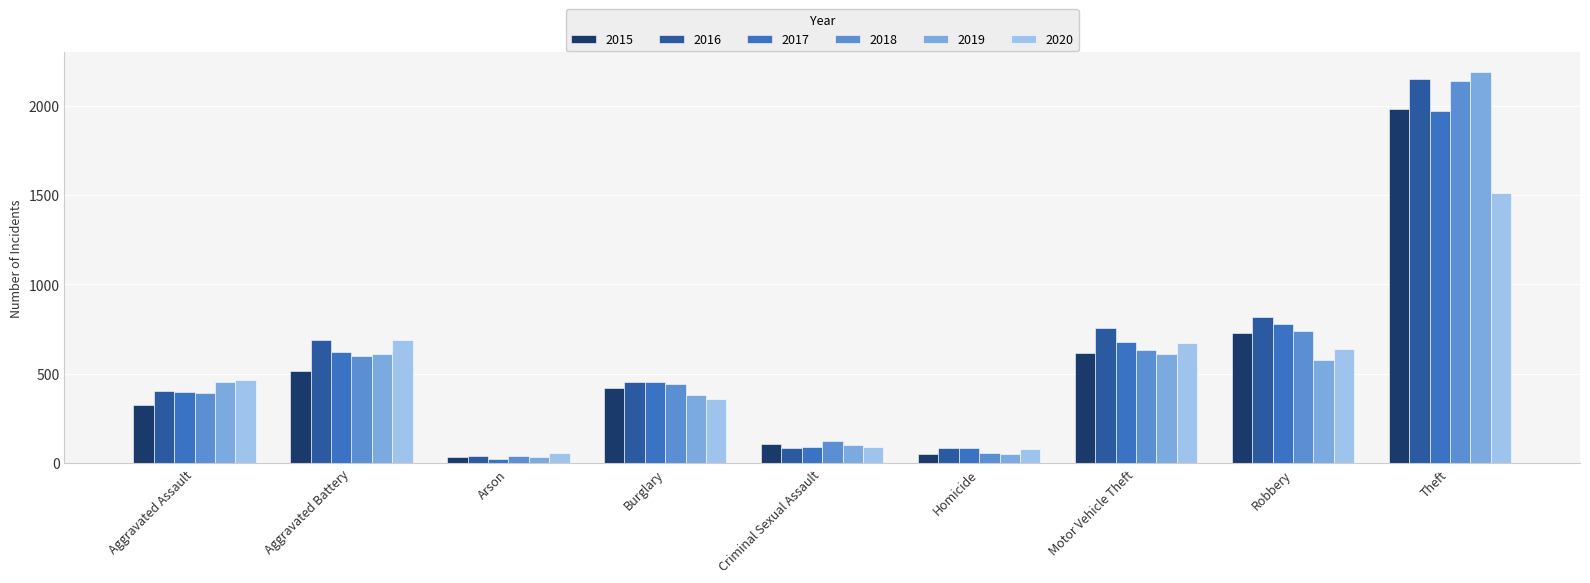

At how many categories does at least one series exceed 257?

6